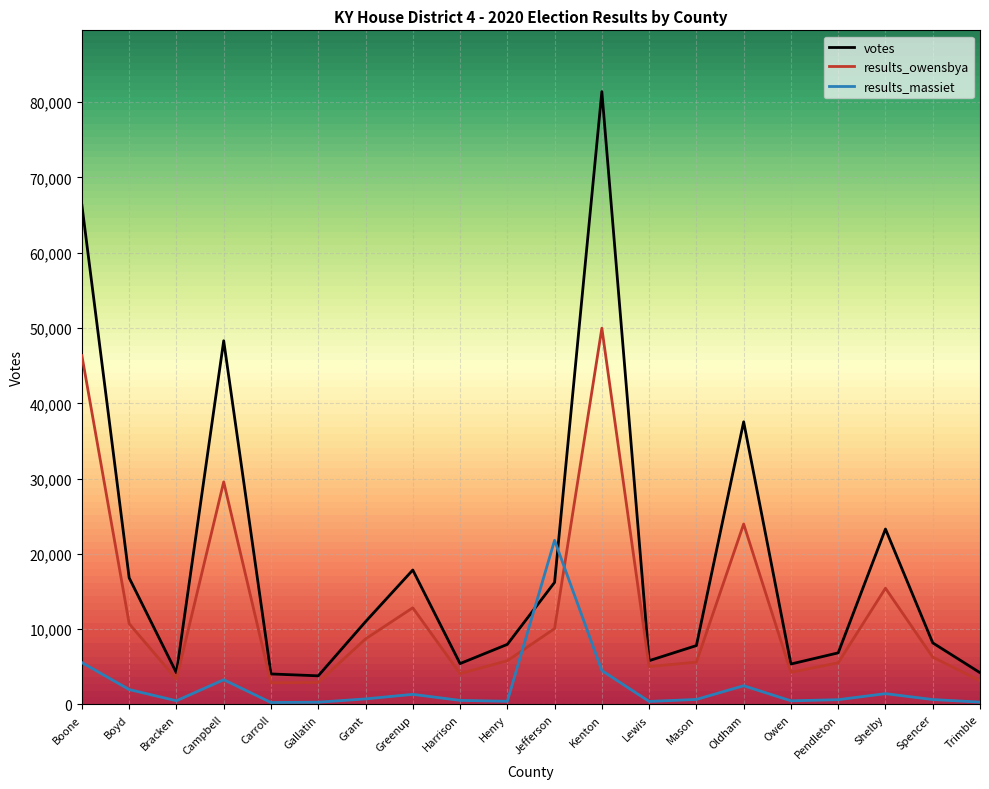

At which label does results_owensbya reach its peak?

Kenton